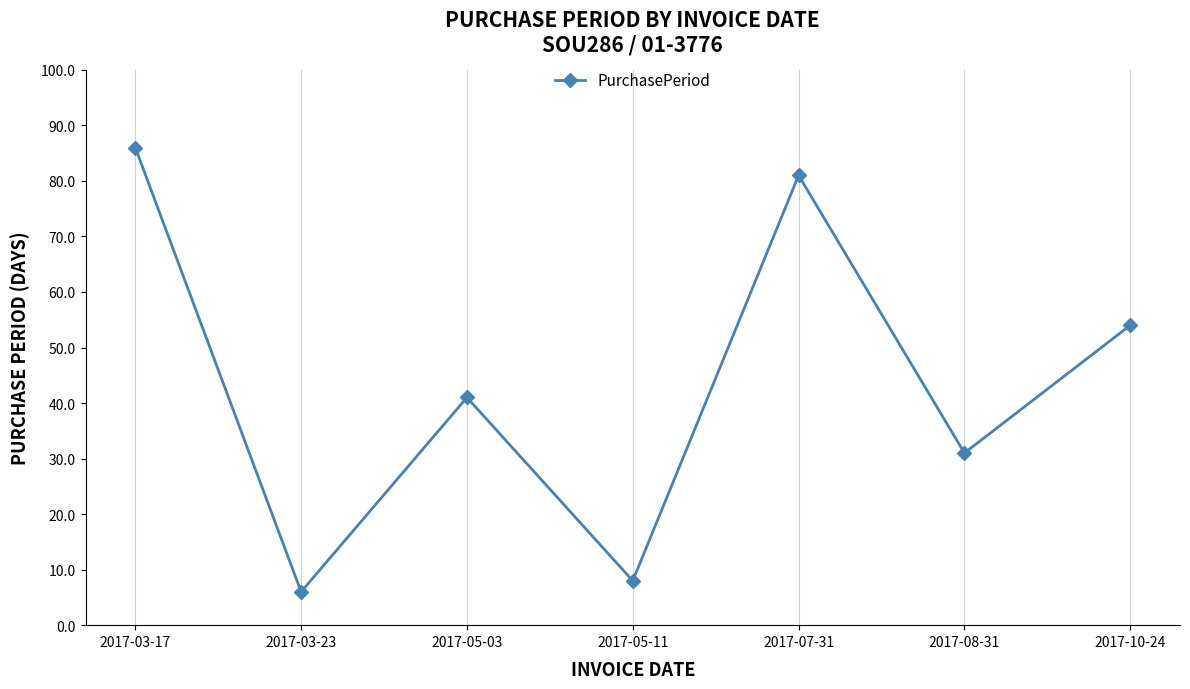

Reading left to right, list all the values displayed in this chart.

86	6	41	8	81	31	54